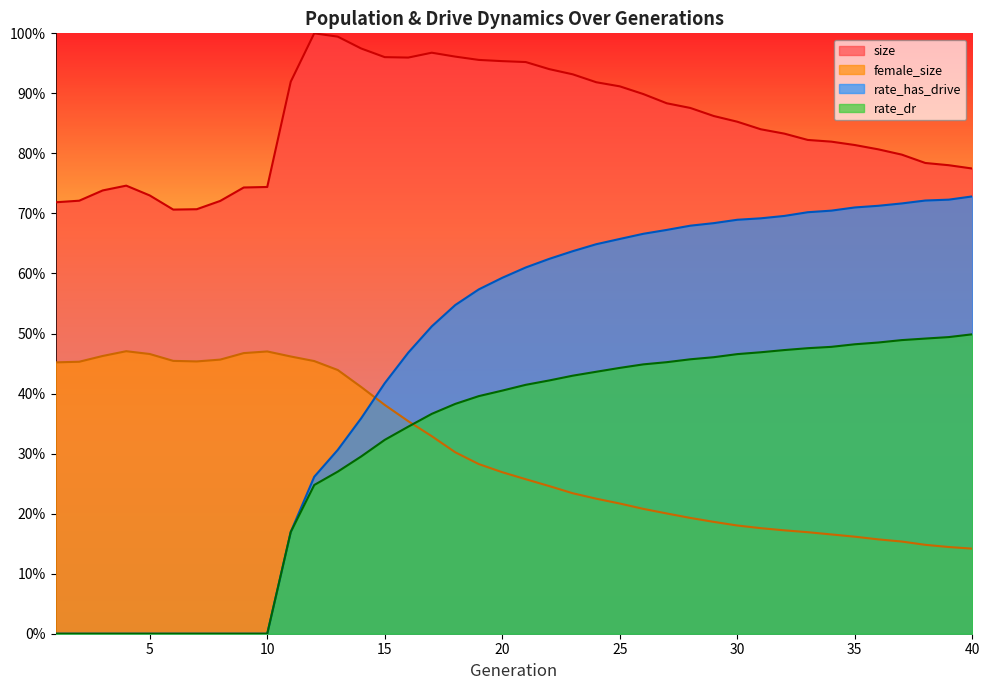

At how many categories does at least one series exceed 0?

40